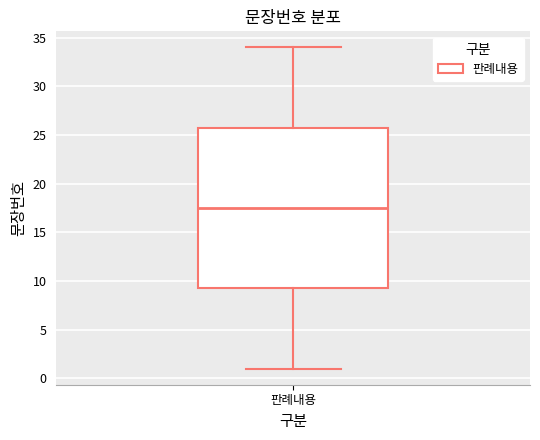

Transcribe this box plot: give where the median line is, the range the box spans, and where the two whiskers end, as read against the y-axis. The values are not printed on the chart, so give them approximately, as read against the axis.

median 17.5, box 9.5 to 26.0, whiskers 1.0 to 34.0